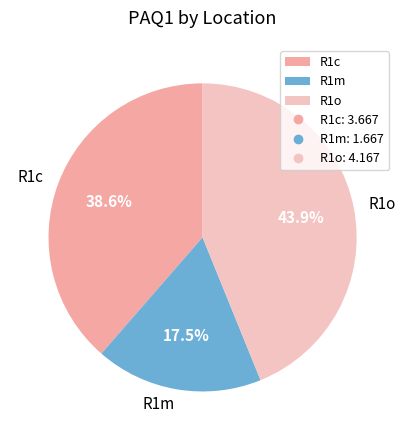

True or false: R1o accounts for 34% of the total.

False